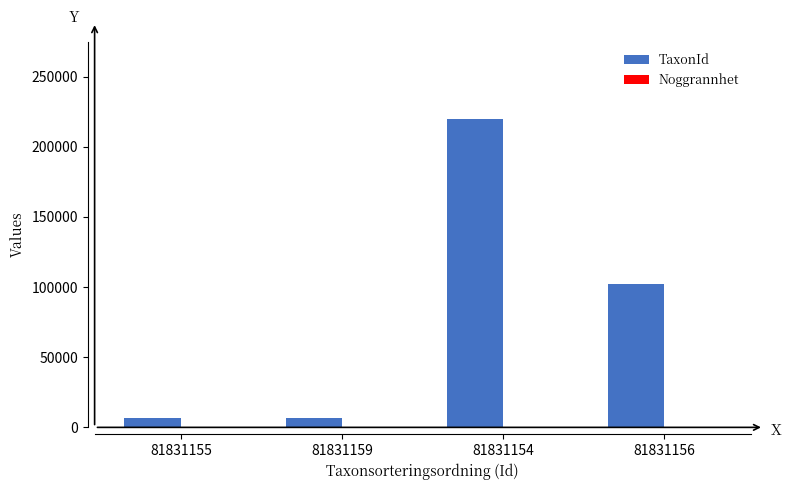

Between 81831155 and 81831154, which series saw the biggest shift?

TaxonId